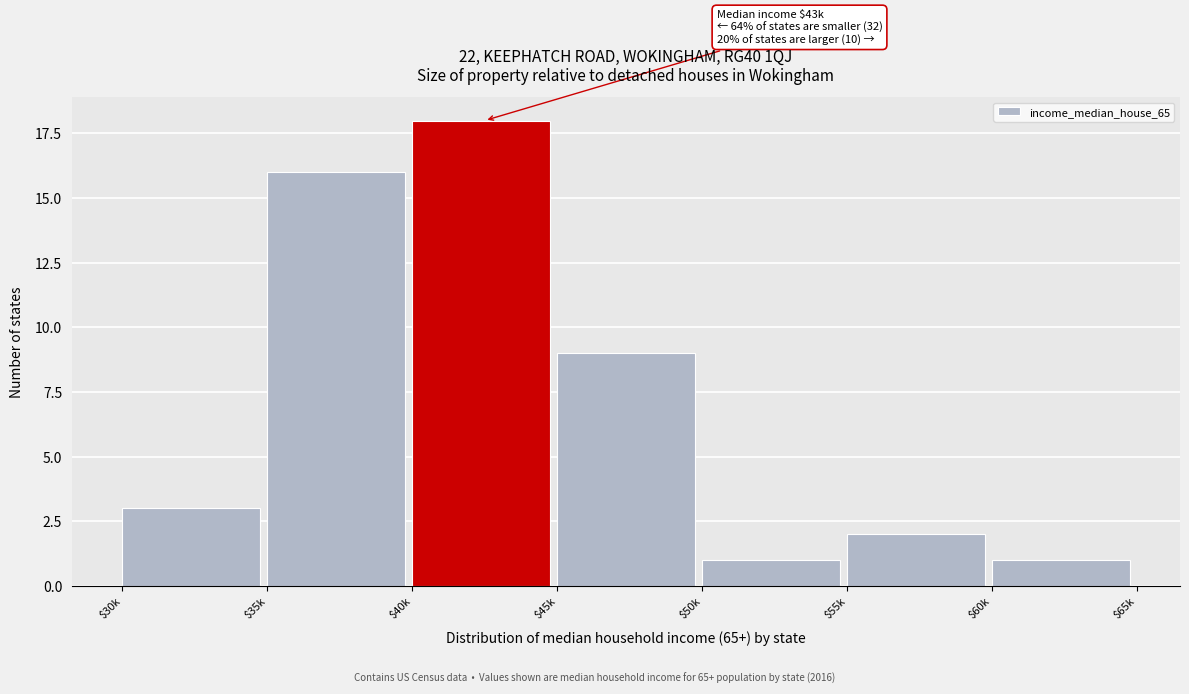

Reading left to right, what are all the values shown in this chart?

3	16	18	9	1	2	1